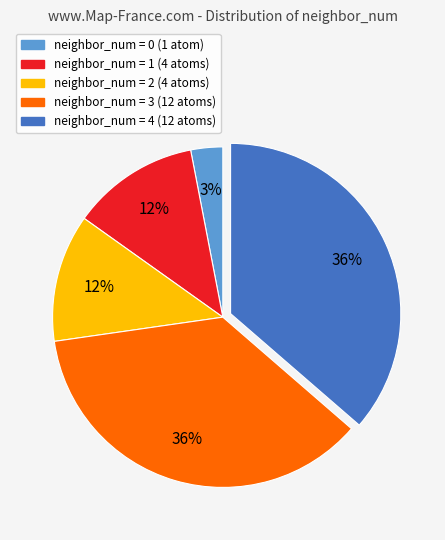

Is there any slice that represents more than half of the pie?

No